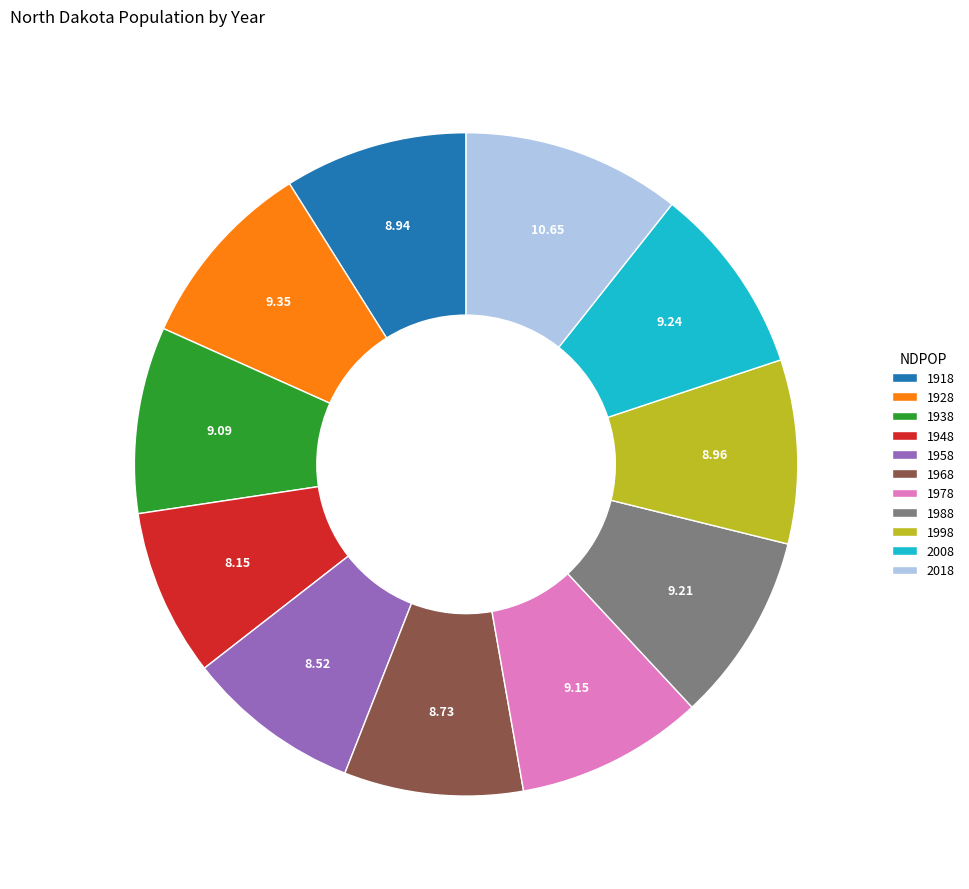

Is 1938 the majority of the pie?

No